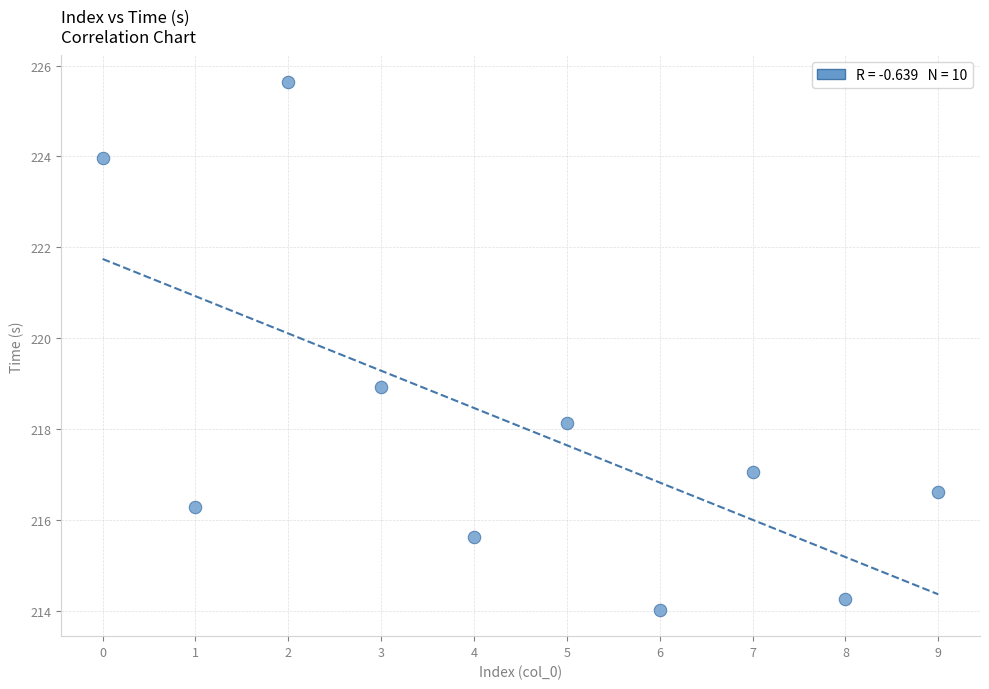

What is the average Y value?

218.1